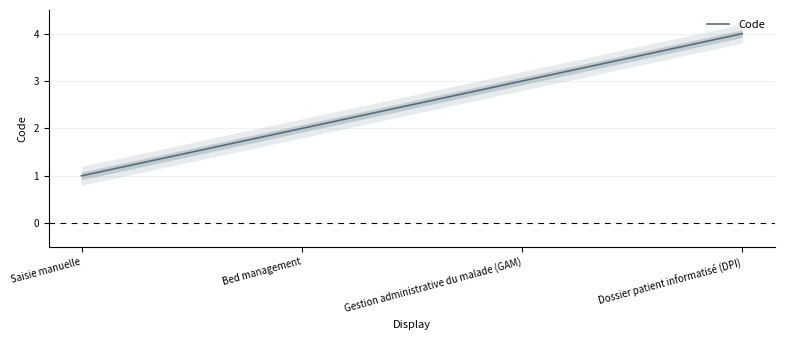

What is the sum of all values?

10